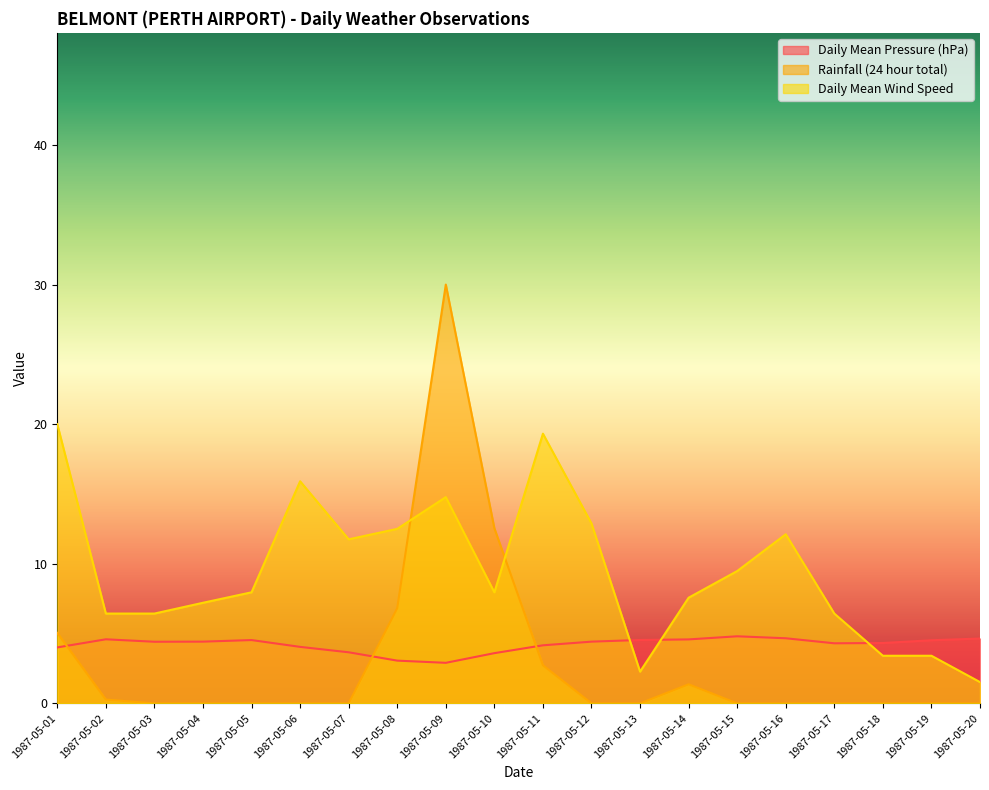

What is the value of the Daily Mean Wind Speed point at the 20th from the left?

1.5